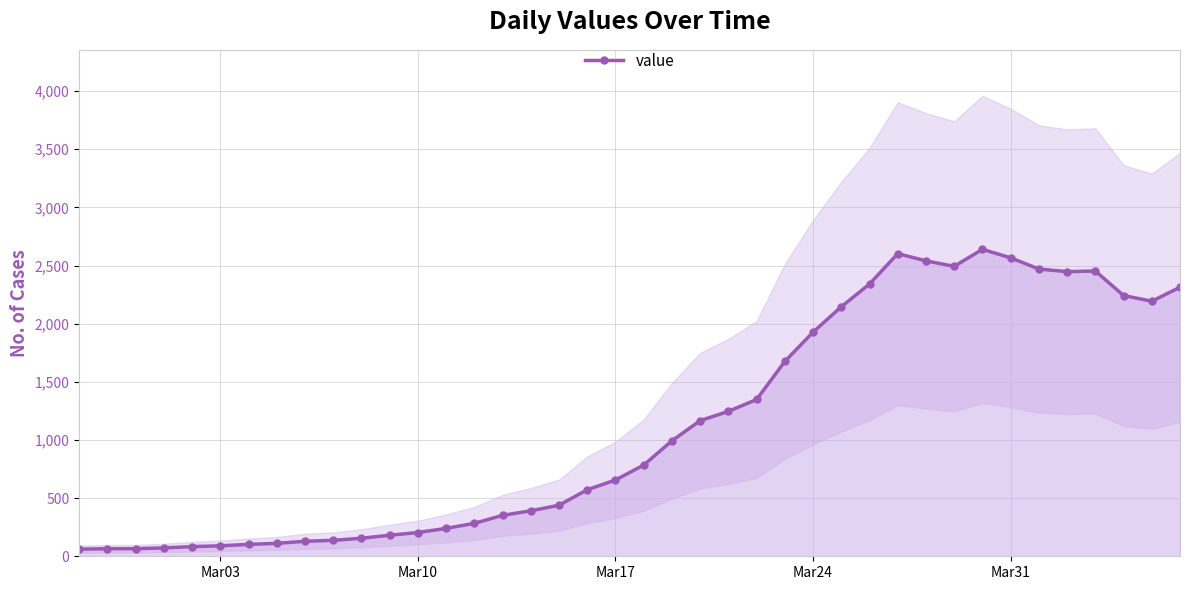

What is the difference between the maximum and minimum values?

2578